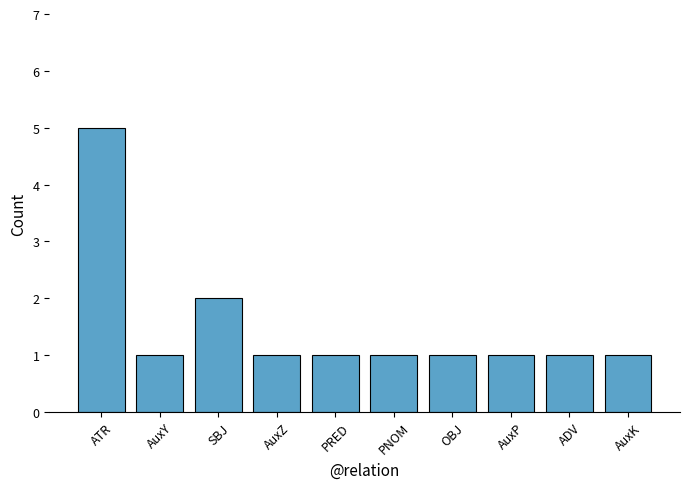

What is the sum of the values at PNOM and SBJ?

3